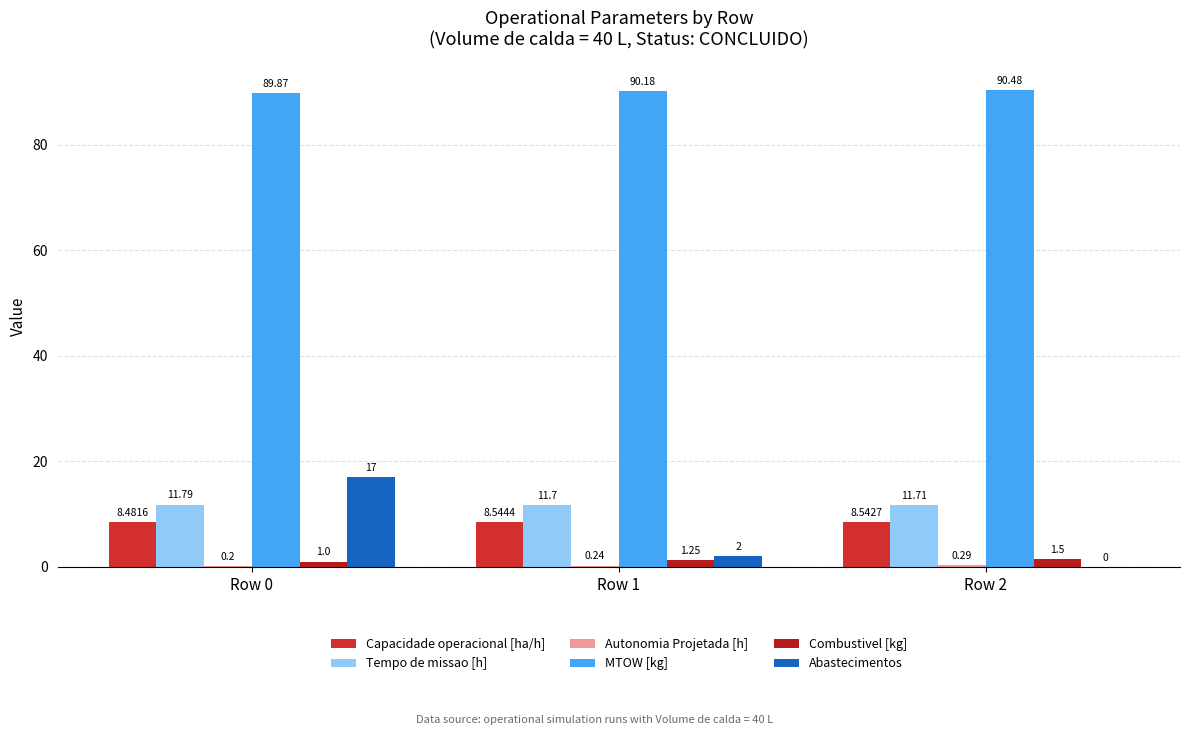

How many groups of bars are there?

3